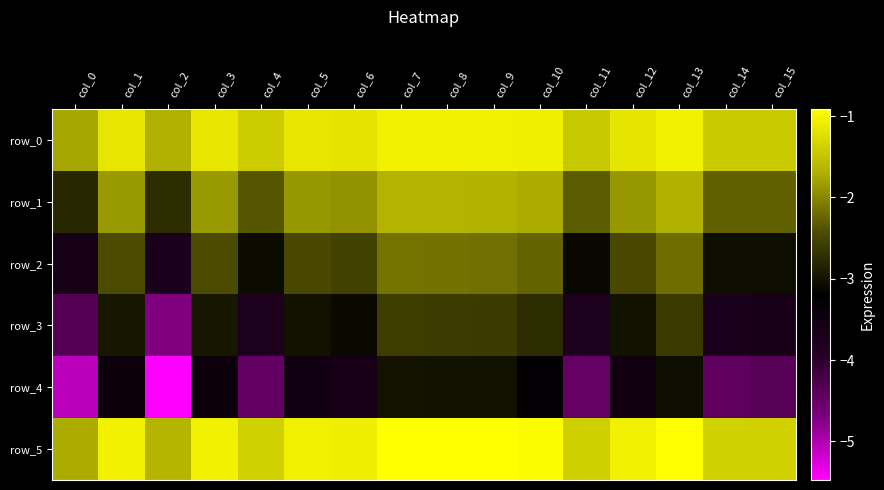

How many distinct data groups are displayed?

6